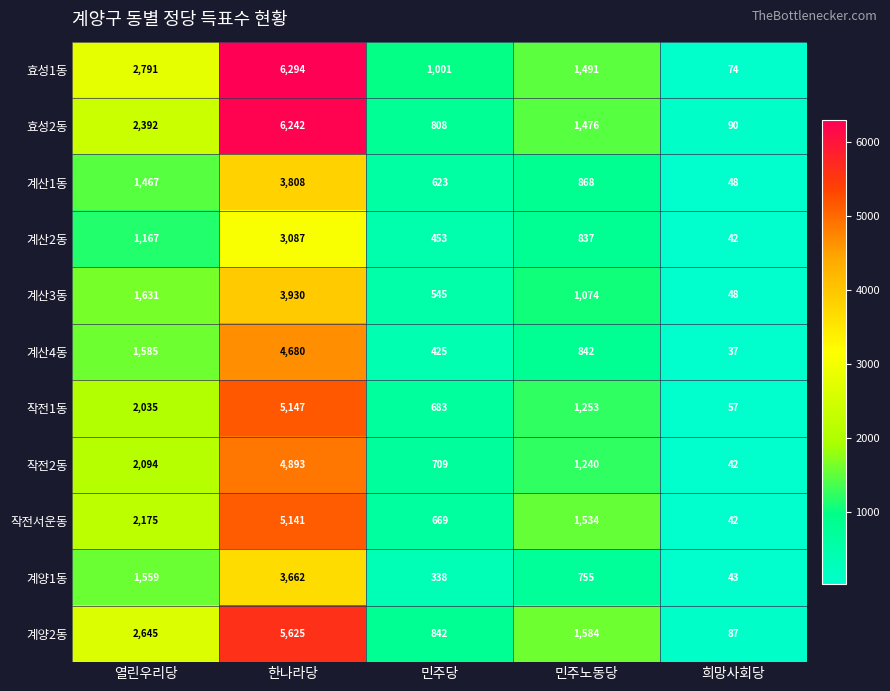

Rank the categories by 작전2동 value from lowest to highest.

희망사회당, 민주당, 민주노동당, 열린우리당, 한나라당